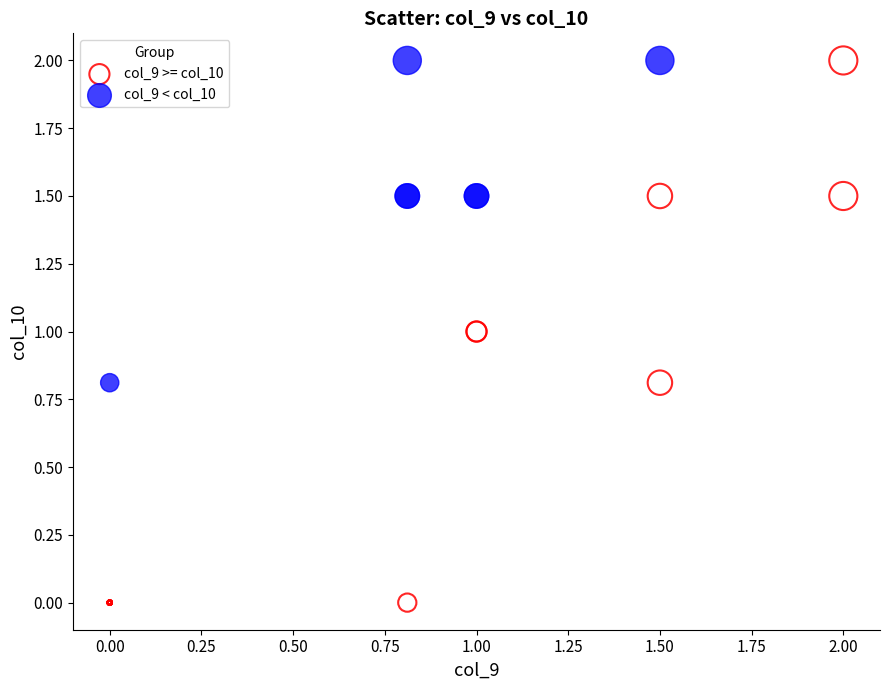

What are all the series names shown in the legend?

col_9 >= col_10, col_9 < col_10